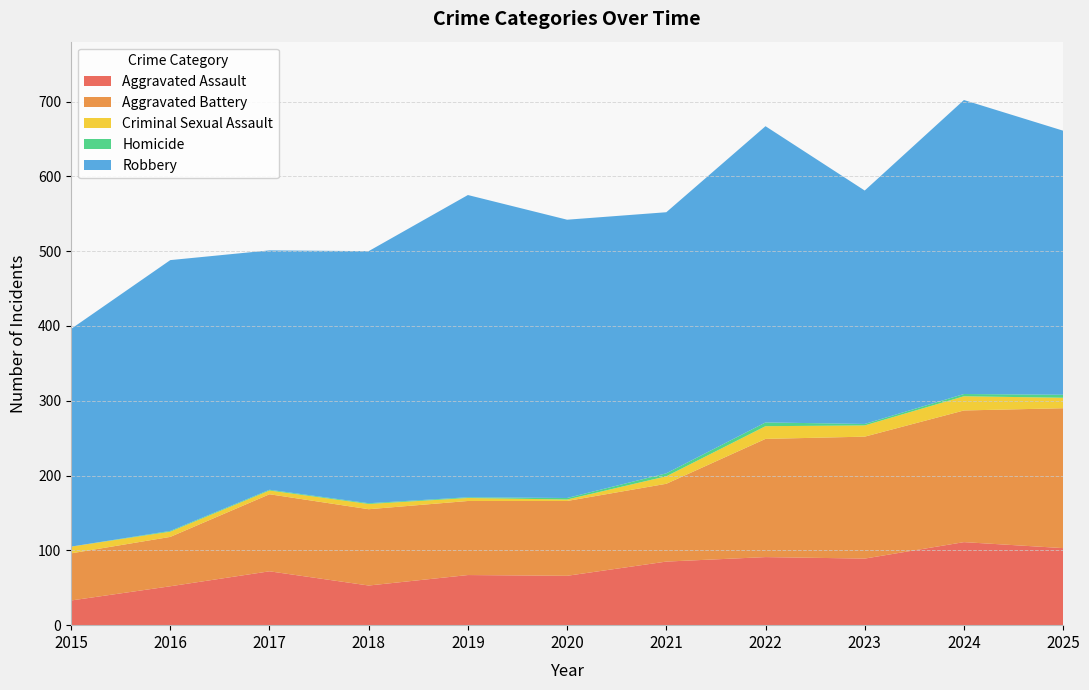

Reading left to right, extract all data points from this chart.

Aggravated Assault: 2015=33	2016=52	2017=72	2018=53	2019=67	2020=66	2021=85	2022=91	2023=89	2024=111	2025=103
Aggravated Battery: 2015=63	2016=66	2017=103	2018=102	2019=99	2020=100	2021=104	2022=158	2023=163	2024=176	2025=187
Criminal Sexual Assault: 2015=9	2016=7	2017=5	2018=7	2019=4	2020=2	2021=10	2022=17	2023=15	2024=19	2025=14
Homicide: 2015=0	2016=1	2017=1	2018=1	2019=1	2020=2	2021=4	2022=5	2023=2	2024=3	2025=4
Robbery: 2015=291	2016=362	2017=320	2018=337	2019=404	2020=372	2021=349	2022=396	2023=312	2024=393	2025=353